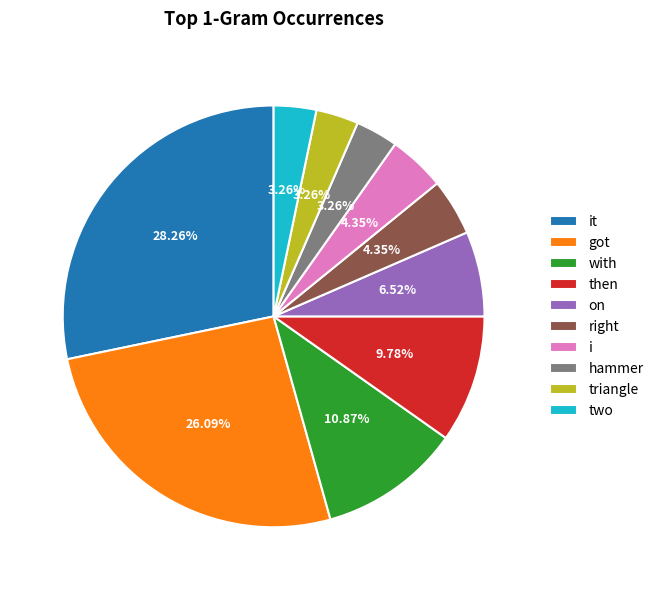

Which category has the biggest portion of the pie?

it